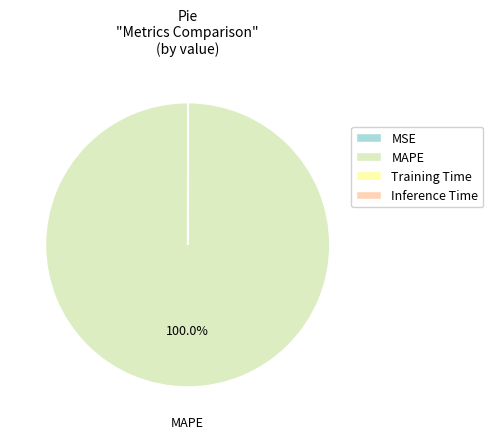

Which slice is the largest?

MAPE